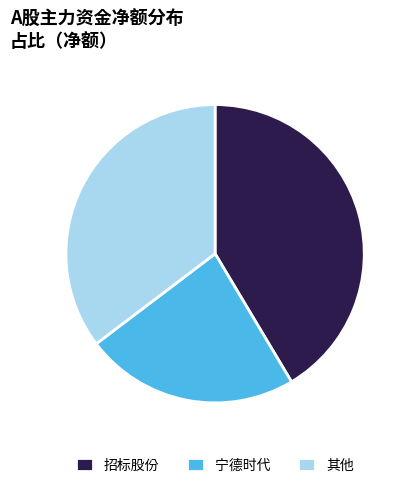

True or false: 其他 accounts for 42% of the total.

False